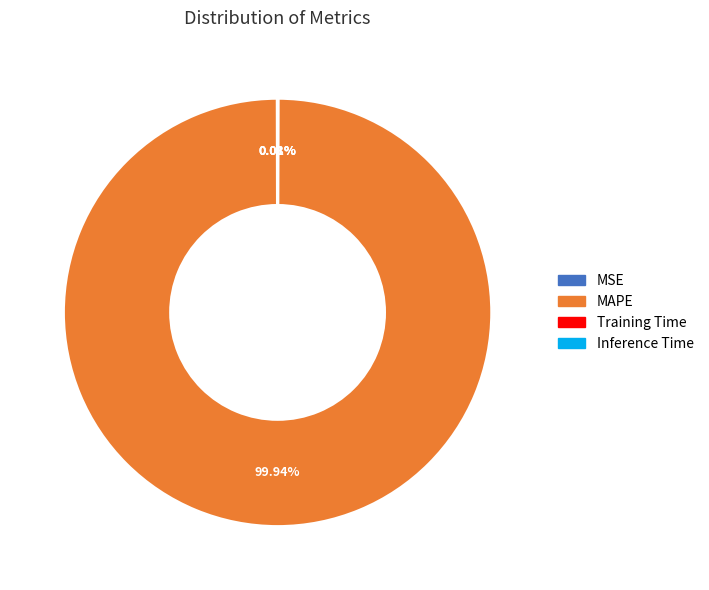

Is there any slice that represents more than half of the pie?

Yes